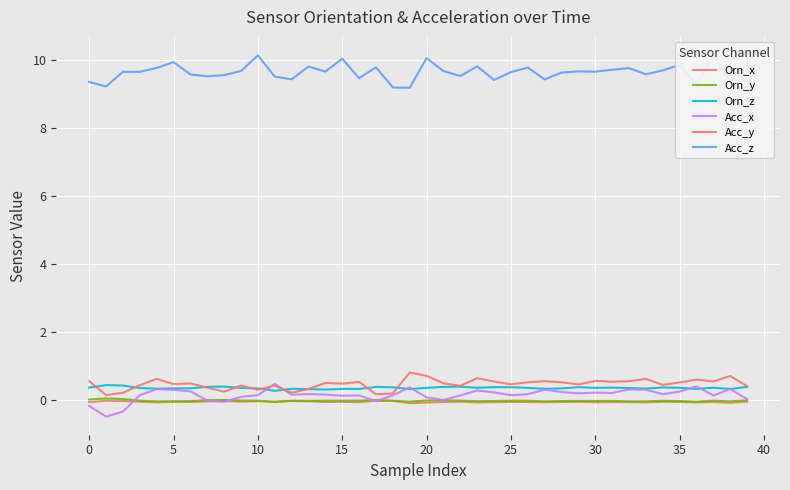

At how many categories does at least one series exceed 1?

40